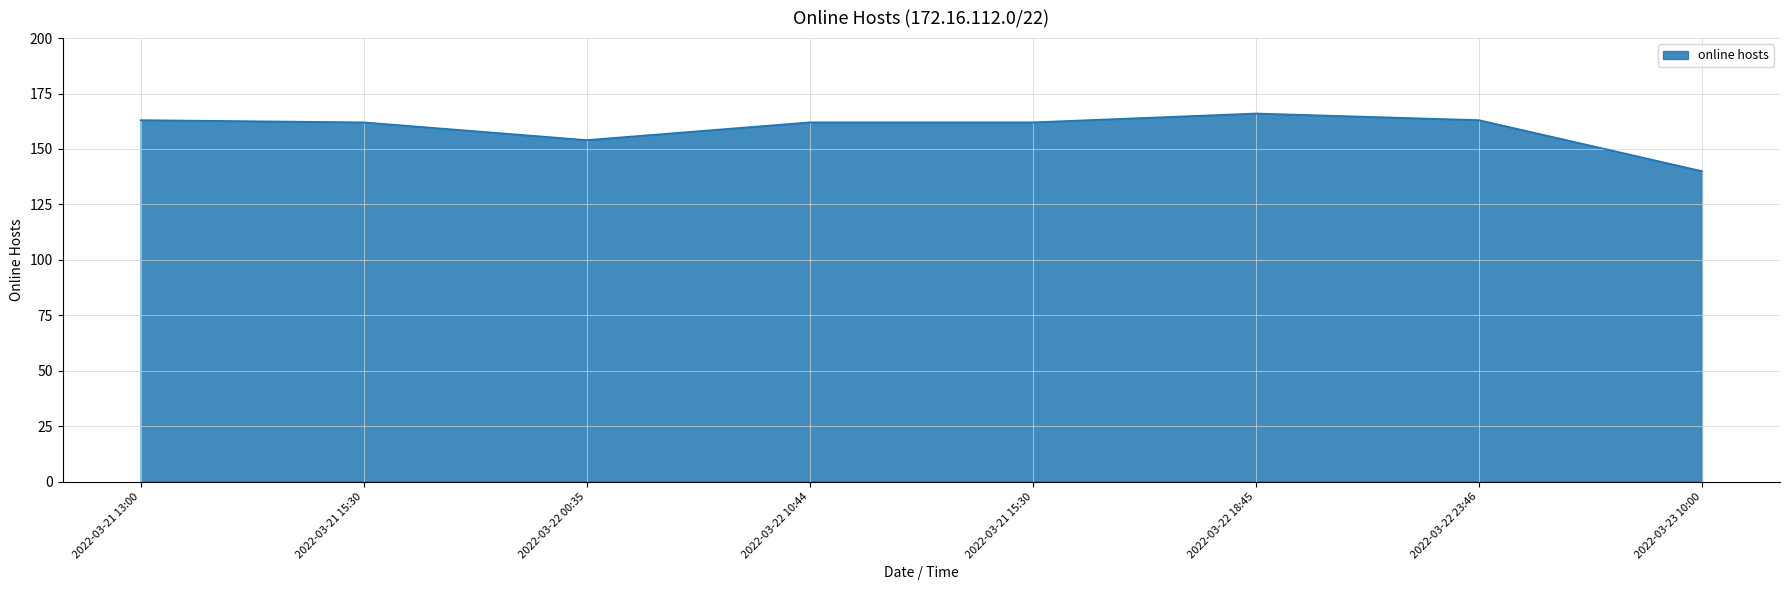

What is the difference between the maximum and minimum values?

26